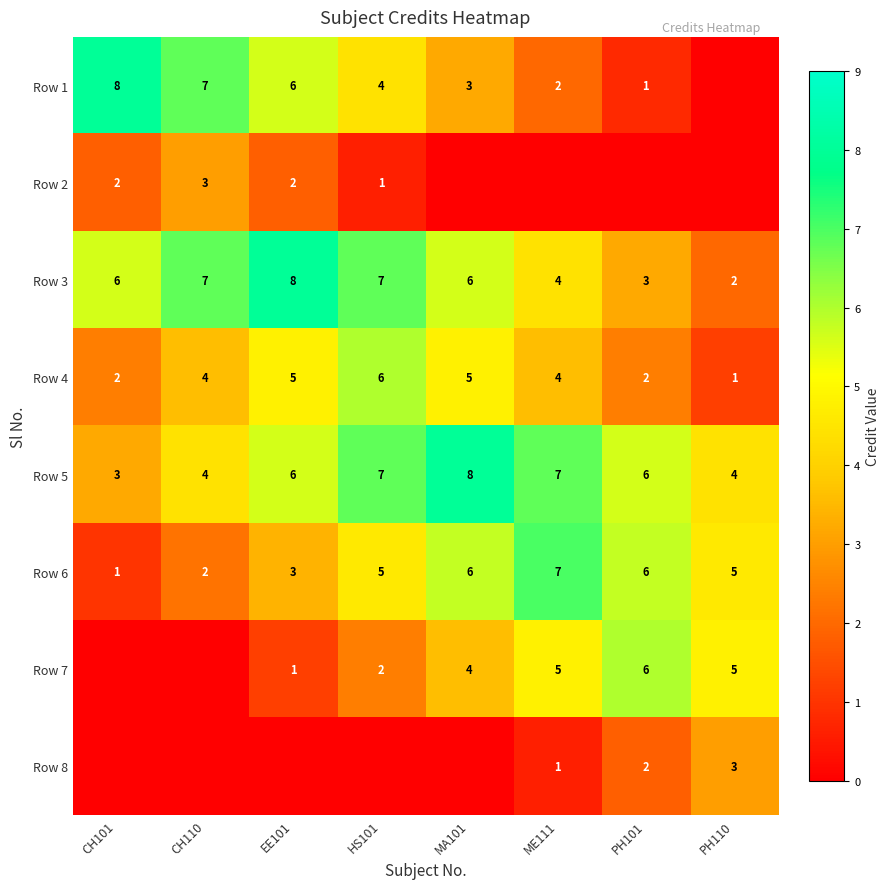

Is the value of Row 7 at ME111 greater than the value of Row 6 at PH101?

No